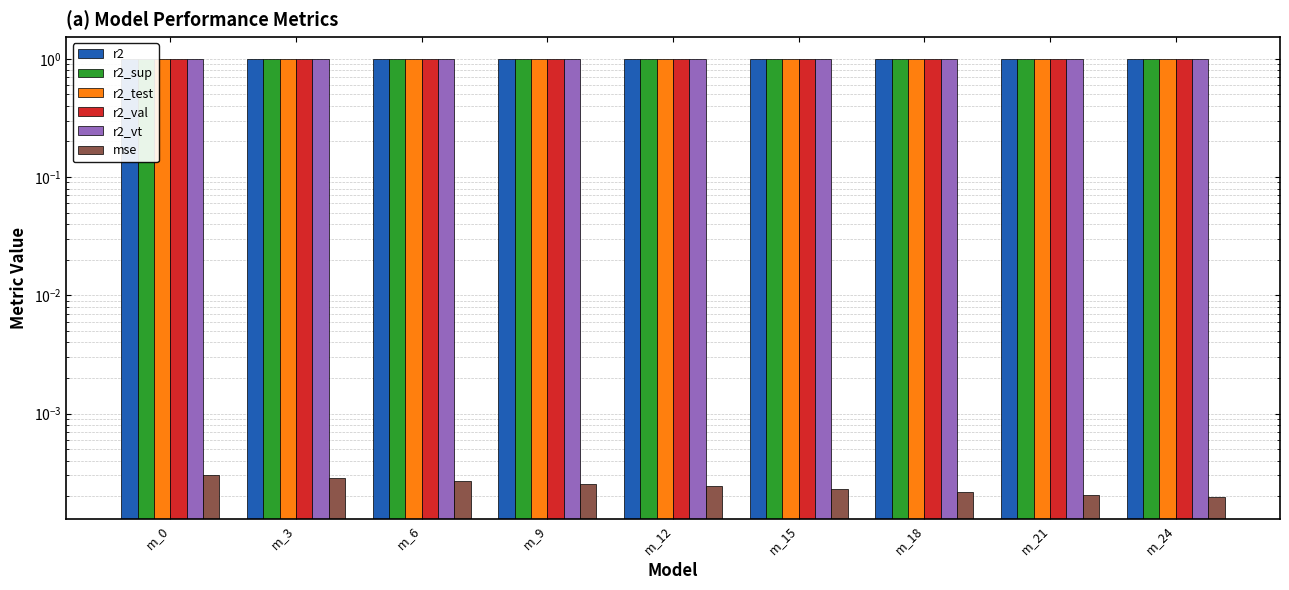

Reading left to right, transcribe all the data shown in this chart.

r2: m_0=1.0	m_3=1.0	m_6=1.0	m_9=1.0	m_12=1.0	m_15=1.0	m_18=1.0	m_21=1.0	m_24=1.0
r2_sup: m_0=1.0	m_3=1.0	m_6=1.0	m_9=1.0	m_12=1.0	m_15=1.0	m_18=1.0	m_21=1.0	m_24=1.0
r2_test: m_0=1.0	m_3=1.0	m_6=1.0	m_9=1.0	m_12=1.0	m_15=1.0	m_18=1.0	m_21=1.0	m_24=1.0
r2_val: m_0=1.0	m_3=1.0	m_6=1.0	m_9=1.0	m_12=1.0	m_15=1.0	m_18=1.0	m_21=1.0	m_24=1.0
r2_vt: m_0=1.0	m_3=1.0	m_6=1.0	m_9=1.0	m_12=1.0	m_15=1.0	m_18=1.0	m_21=1.0	m_24=1.0
mse: m_0=0.0	m_3=0.0	m_6=0.0	m_9=0.0	m_12=0.0	m_15=0.0	m_18=0.0	m_21=0.0	m_24=0.0